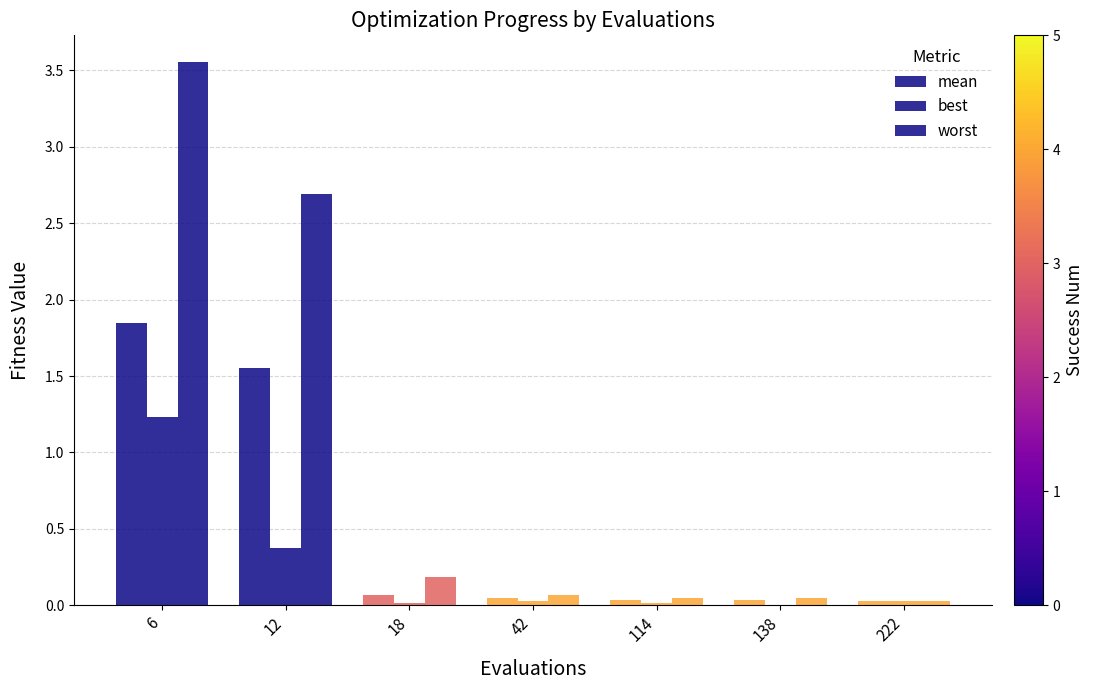

Rank the series by their maximum value, from highest to lowest.

worst, mean, best